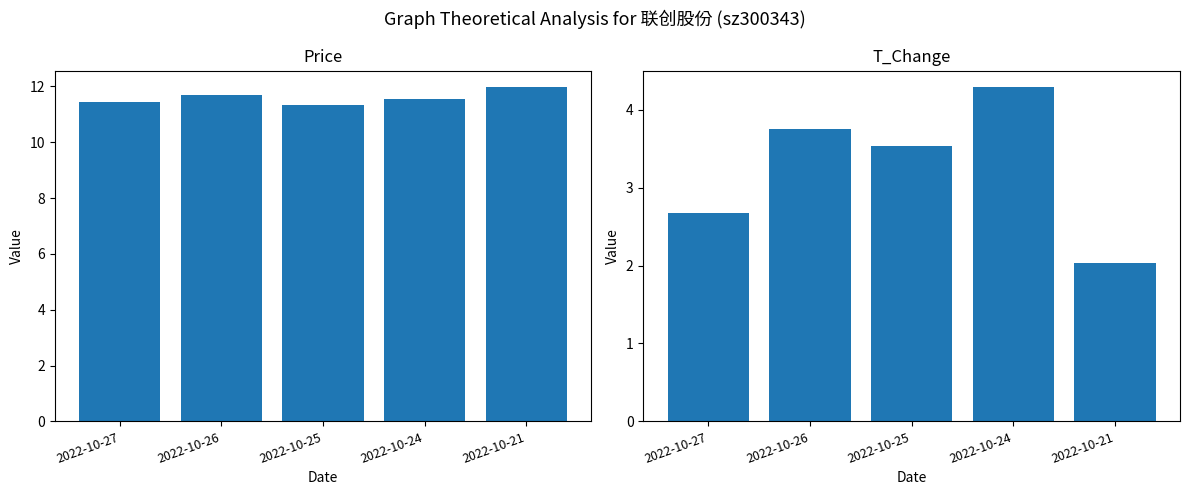

What is the value of the price bar at the 1st from the left?

11.4